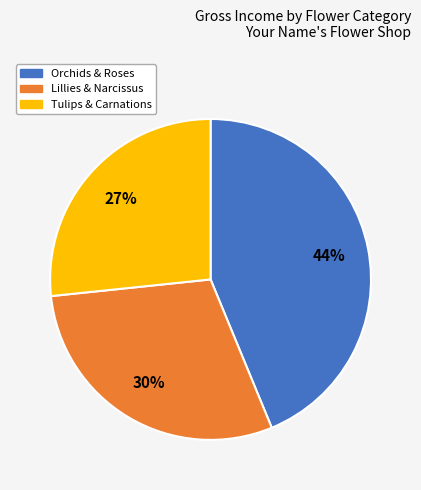

Is there any slice that represents more than half of the pie?

No